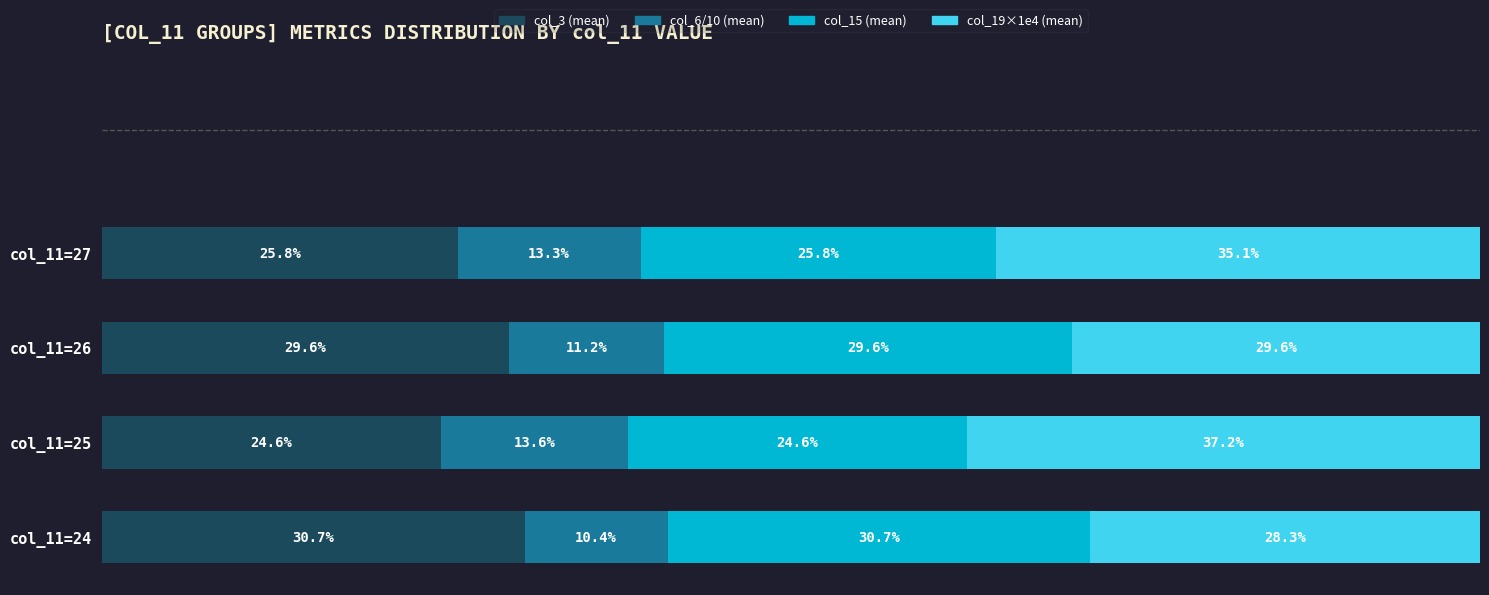

Which category has the lowest value in the col_3 (mean) series?

col_11=25